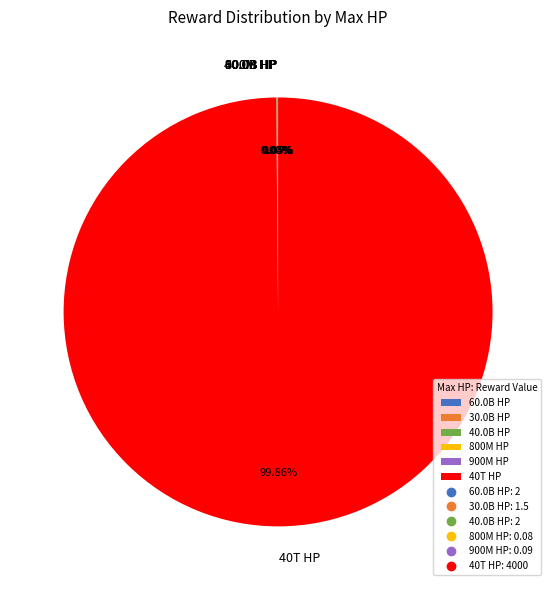

What is the largest slice in the pie chart?

40T HP